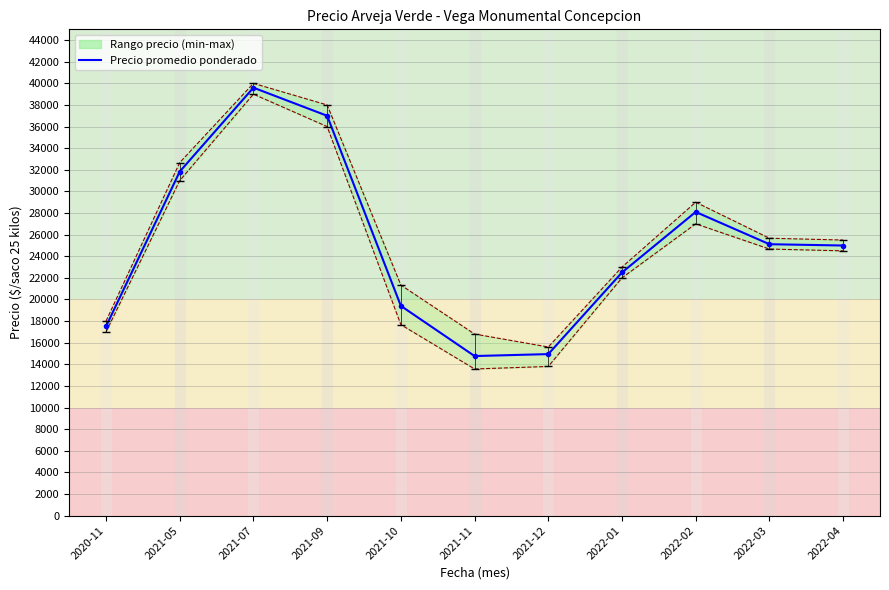

What is the label of the 8th point from the left?

2022-01